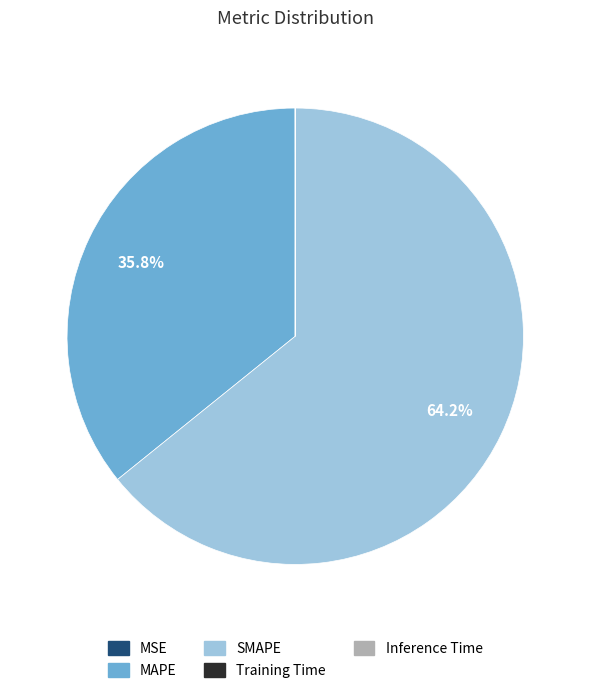

Combined, what portion of the pie is SMAPE and MAPE?

100.0%